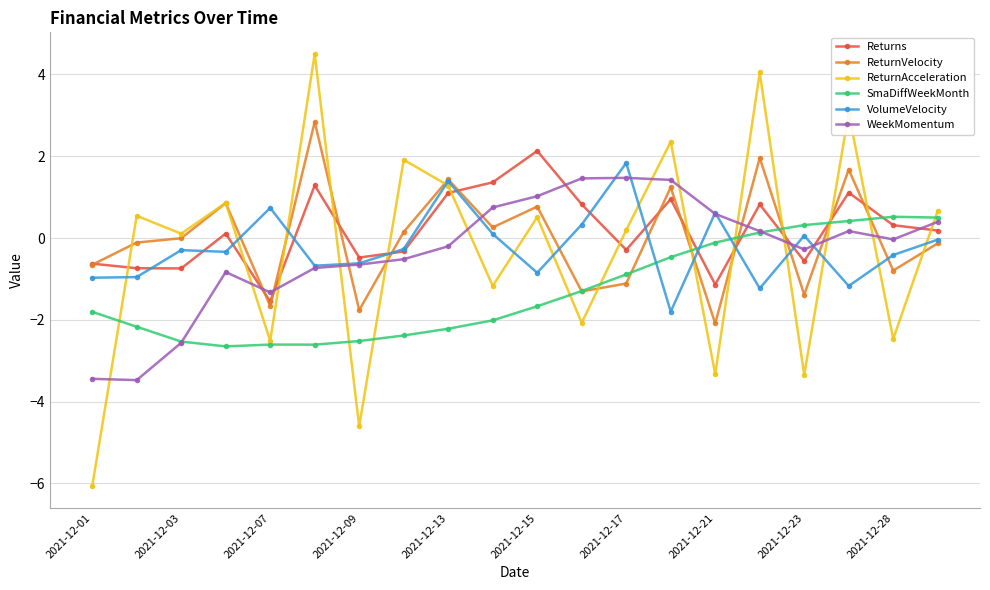

What is the maximum value shown in the chart?

4.5